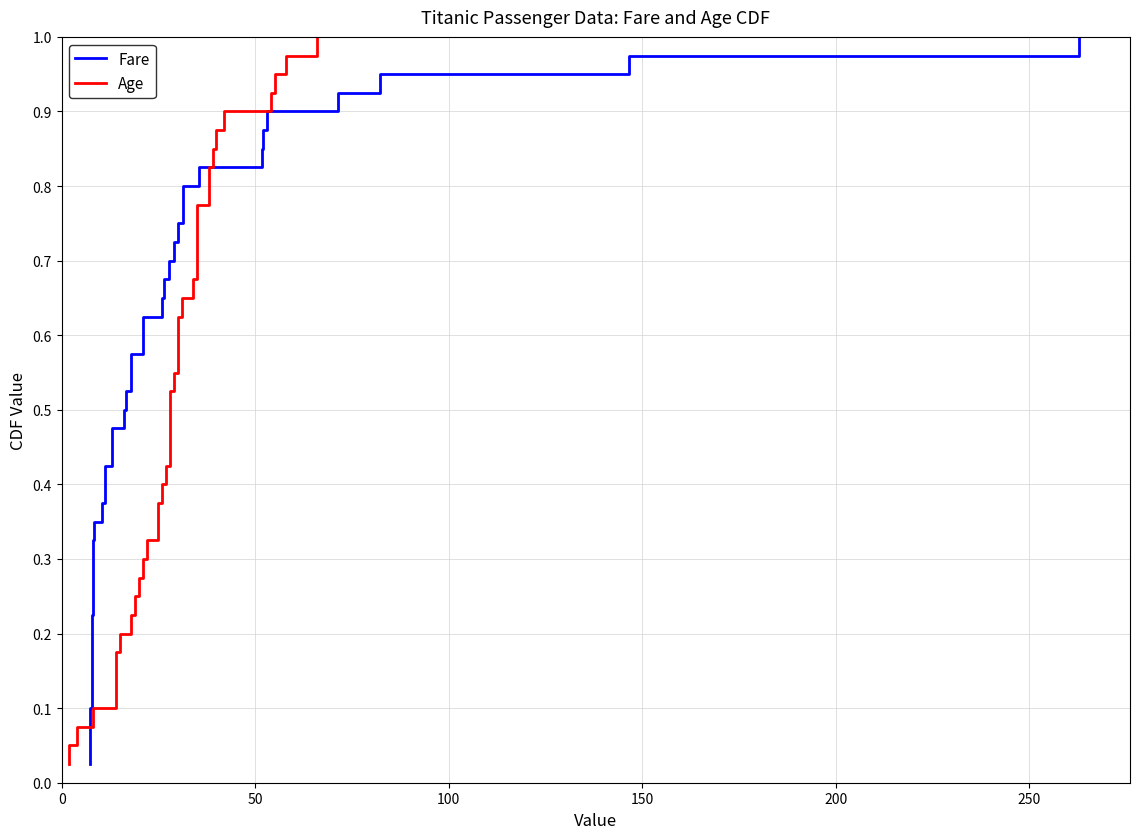

Reading left to right, extract all data points from this chart.

Fare: 0.0	0.1	0.1	0.1	0.1	0.1	0.2	0.2	0.2	0.2	0.3	0.3	0.3	0.3	0.4	0.4	0.4	0.5	0.5	0.5	0.5	0.6	0.6	0.6	0.6	0.7	0.7	0.7	0.7	0.8	0.8	0.8	0.8	0.8	0.9	0.9	0.9	0.9	1.0	1.0
Age: 0.0	0.1	0.1	0.1	0.1	0.1	0.2	0.2	0.2	0.2	0.3	0.3	0.3	0.3	0.4	0.4	0.4	0.5	0.5	0.5	0.5	0.6	0.6	0.6	0.6	0.7	0.7	0.7	0.7	0.8	0.8	0.8	0.8	0.8	0.9	0.9	0.9	0.9	1.0	1.0